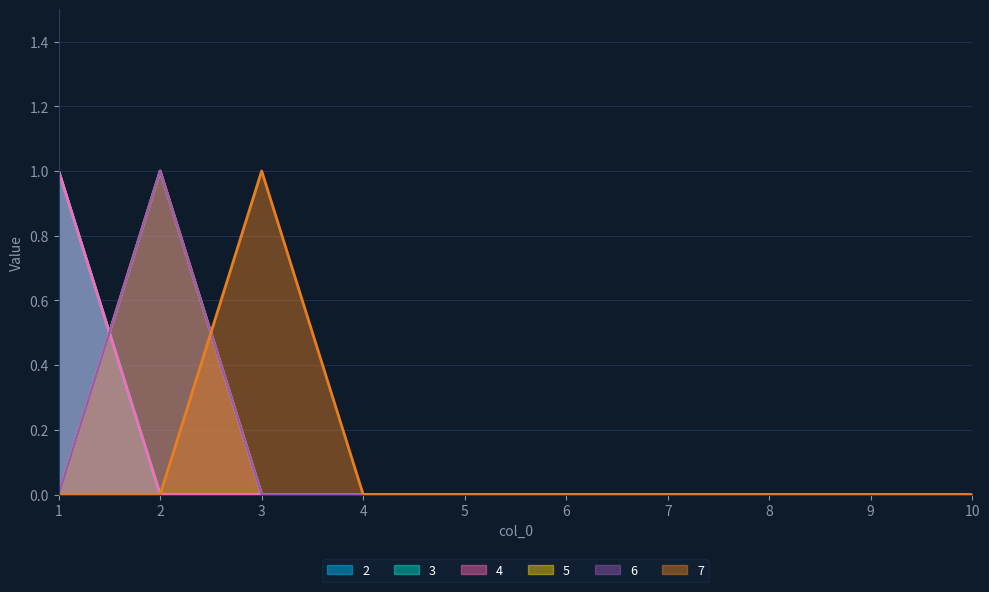

True or false: 7 has a value of -1 at 7.

False